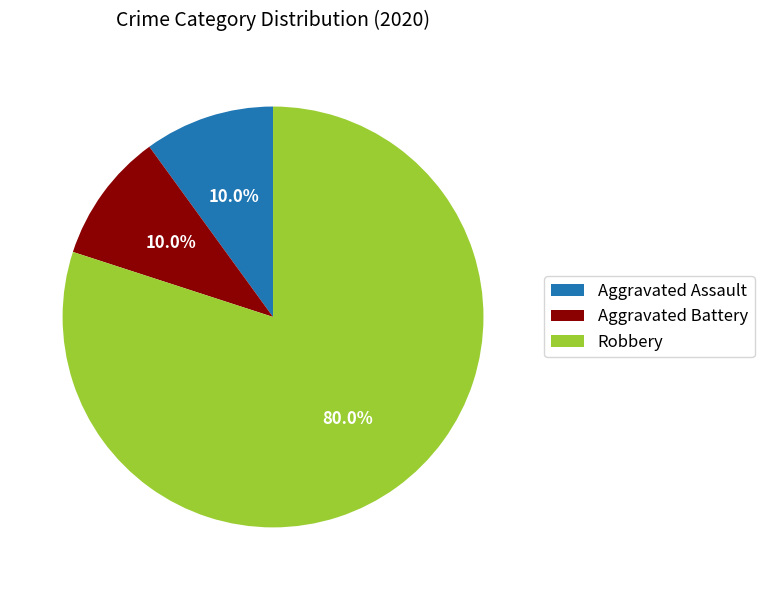

Is it true that Robbery is 80% of the pie?

True